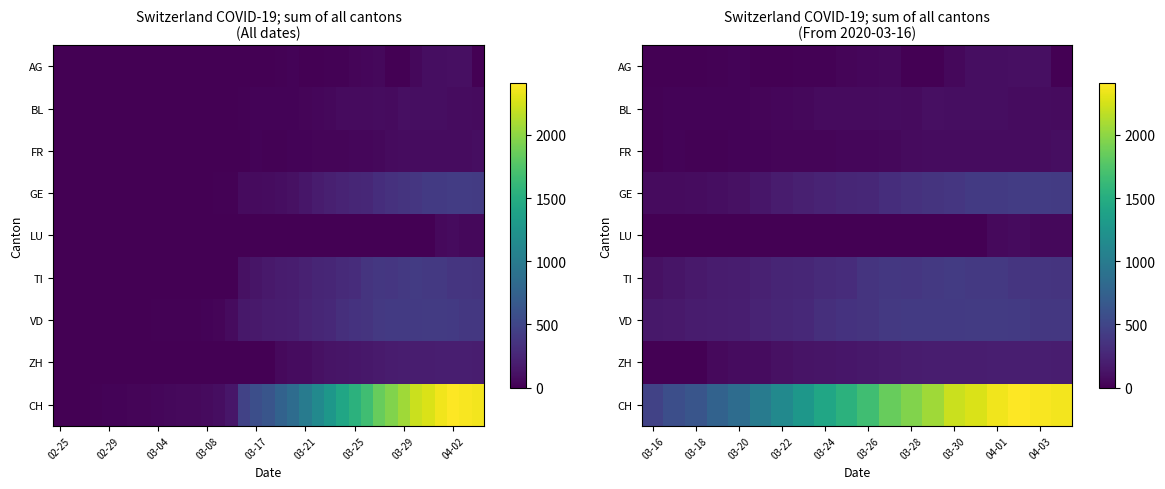

Rank the series at 03-26 from highest to lowest value.

CH, VD, TI, GE, ZH, BL, FR, AG, LU